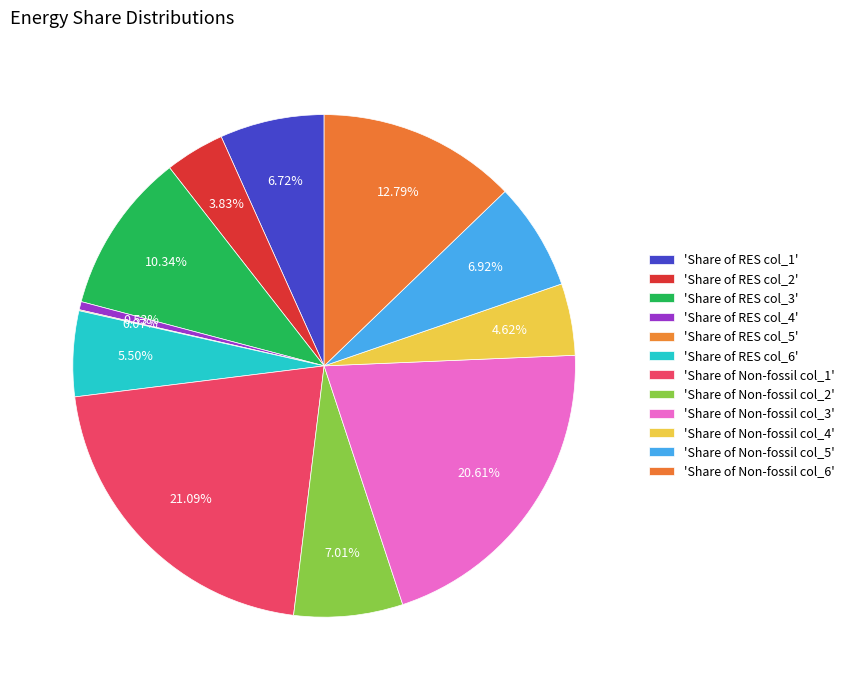

What is the largest slice in the pie chart?

Share of Non-fossil col_1